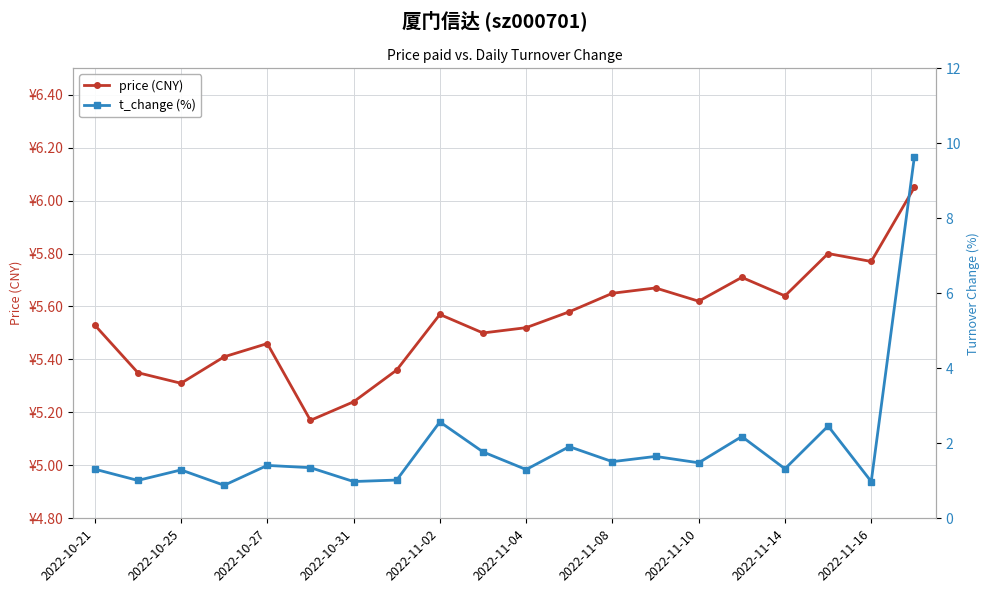

At how many categories does at least one series exceed 1?

20